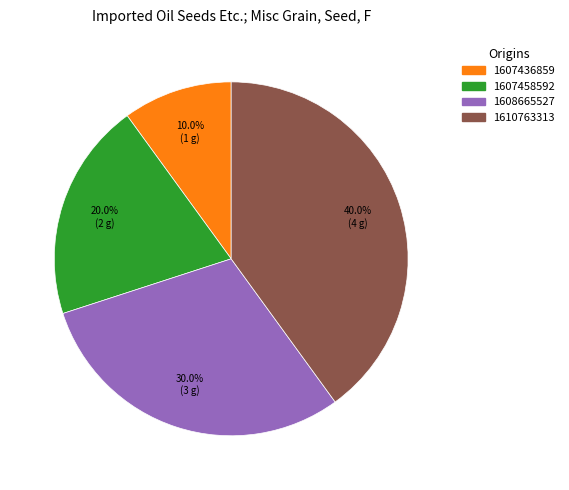

Is there a majority slice in this chart?

No